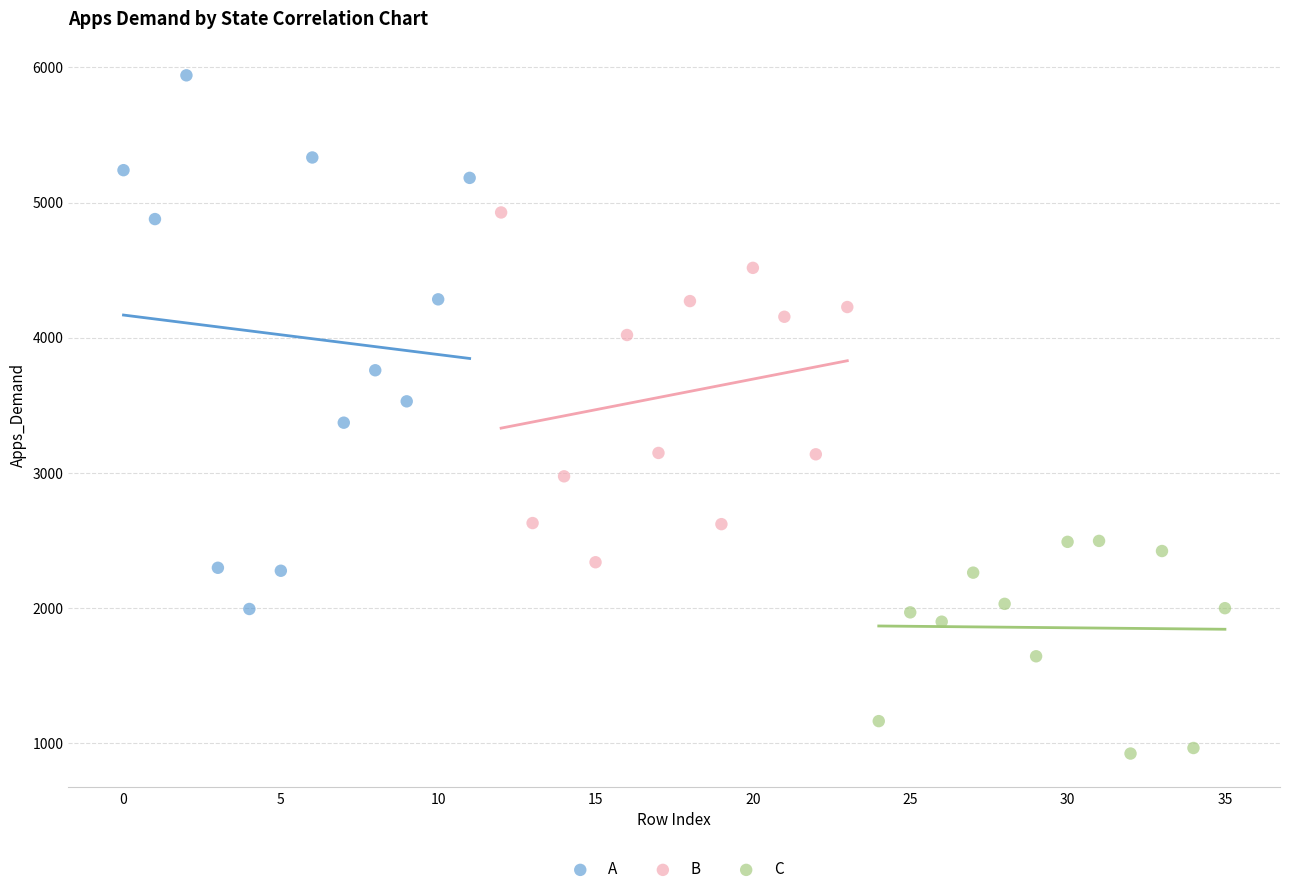

Which series reaches the maximum Y coordinate?

A